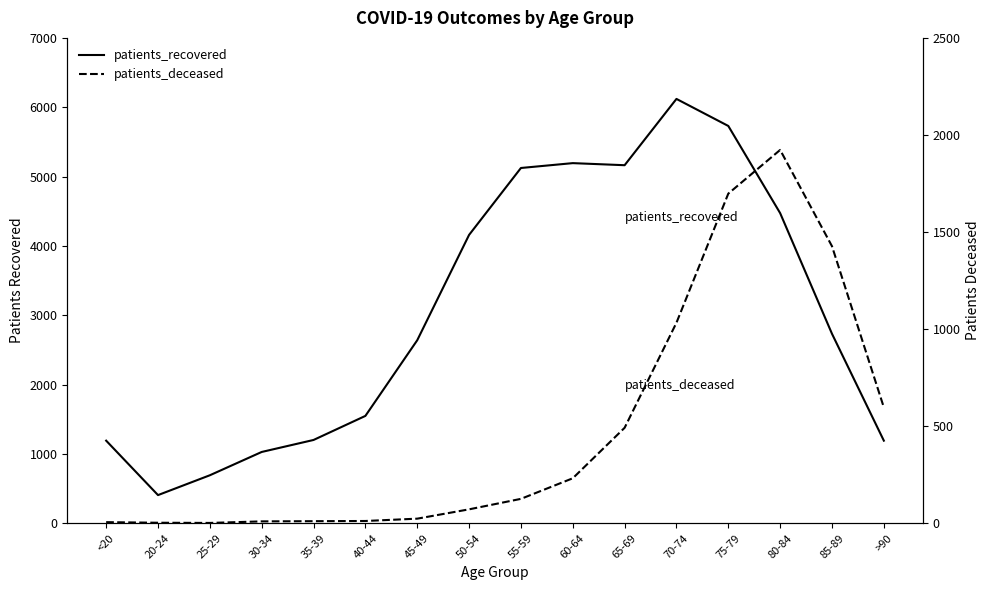

Which label corresponds to the smallest value in the chart?

25-29